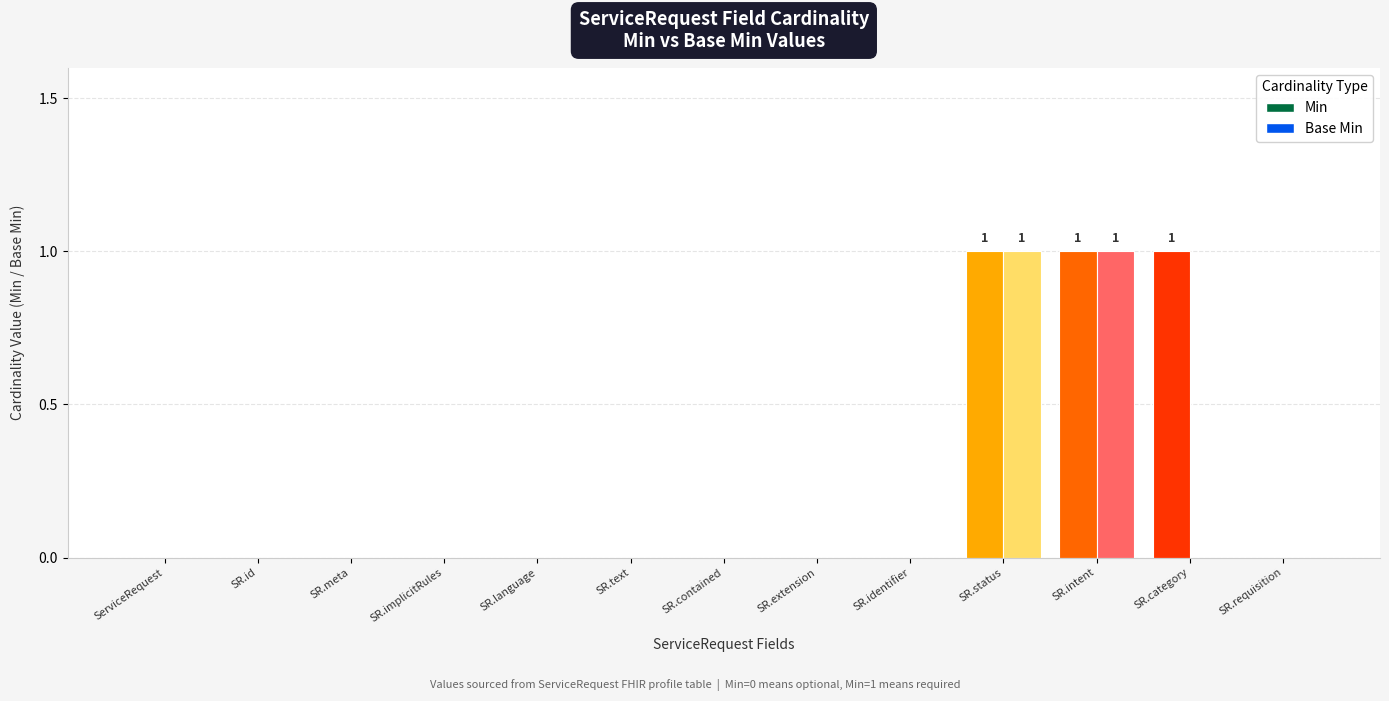

Rank the series by their maximum value, from highest to lowest.

Min, Base Min